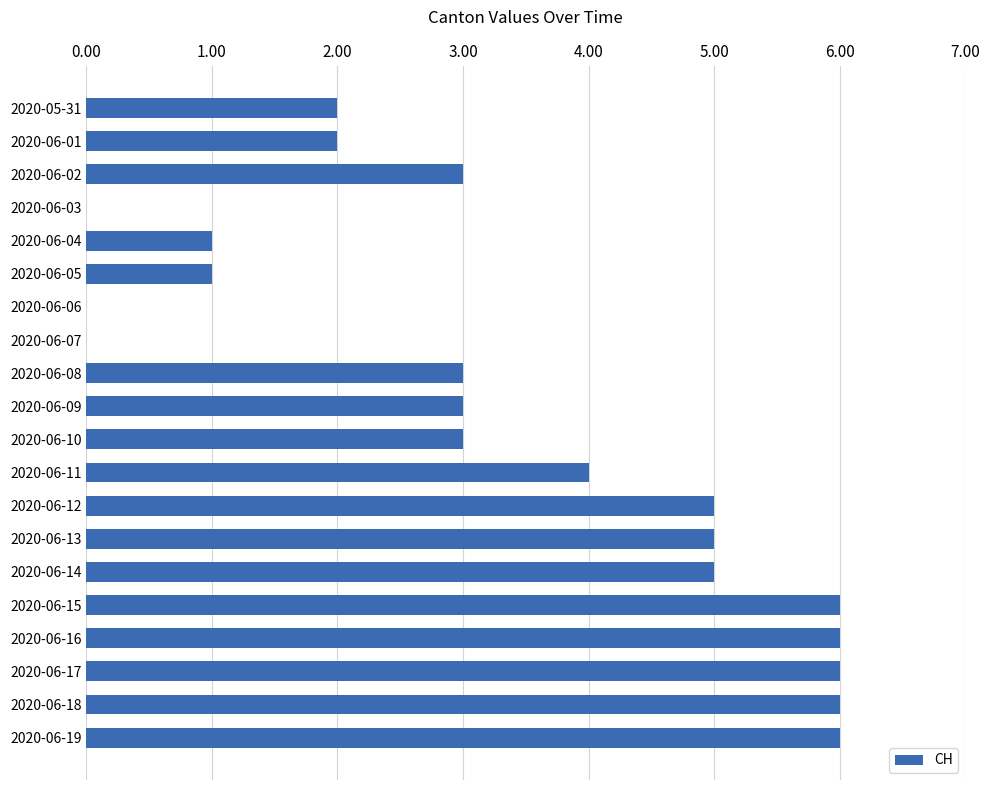

What is the sum of all values?

67